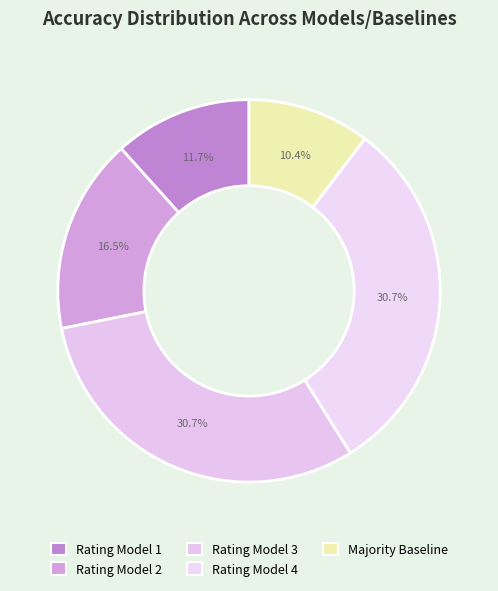

How many slices are in this pie chart?

5